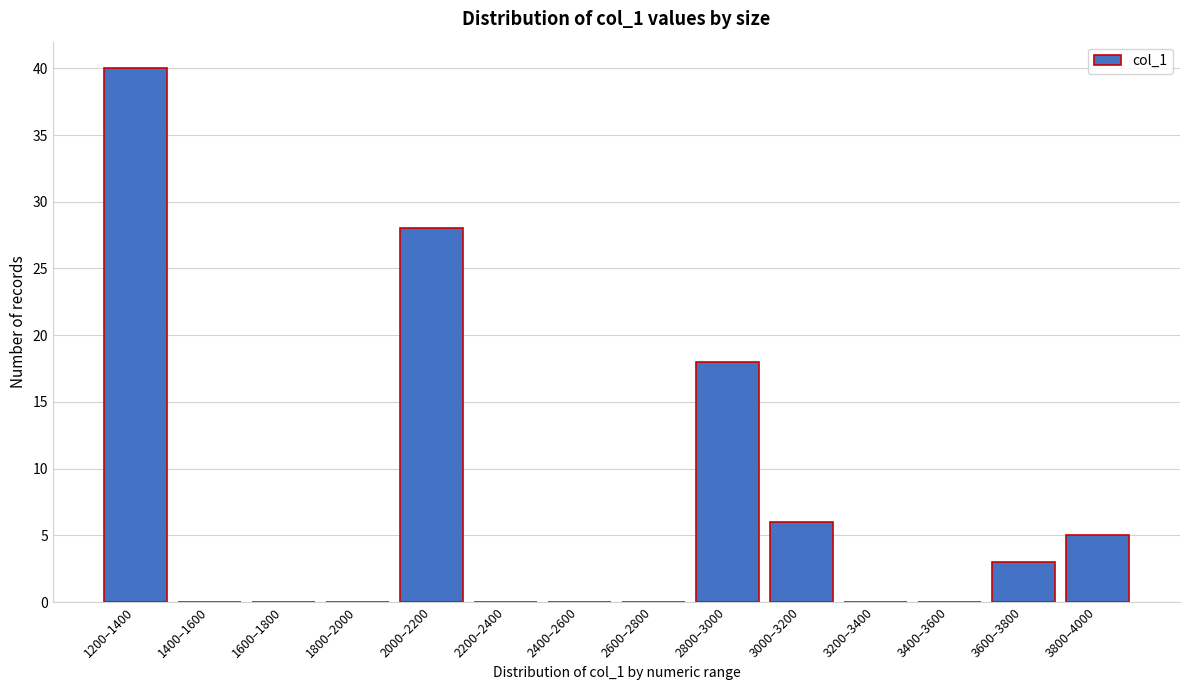

Reading left to right, transcribe all the data shown in this chart.

1200–1400=40	1400–1600=0	1600–1800=0	1800–2000=0	2000–2200=28	2200–2400=0	2400–2600=0	2600–2800=0	2800–3000=18	3000–3200=6	3200–3400=0	3400–3600=0	3600–3800=3	3800–4000=5